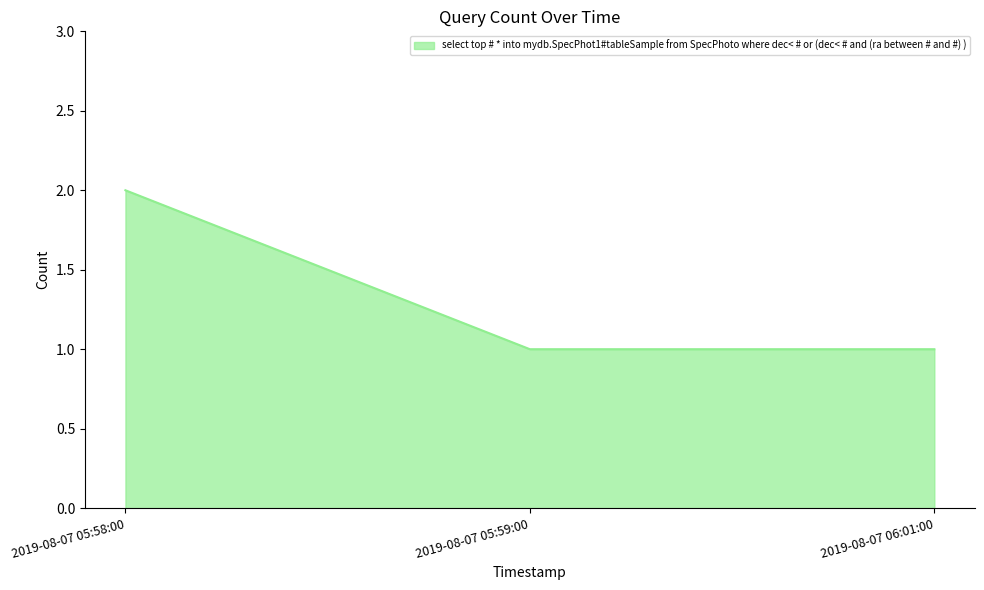

What is the change in value from 2019-08-07 05:58:00 to 2019-08-07 06:01:00?

-1